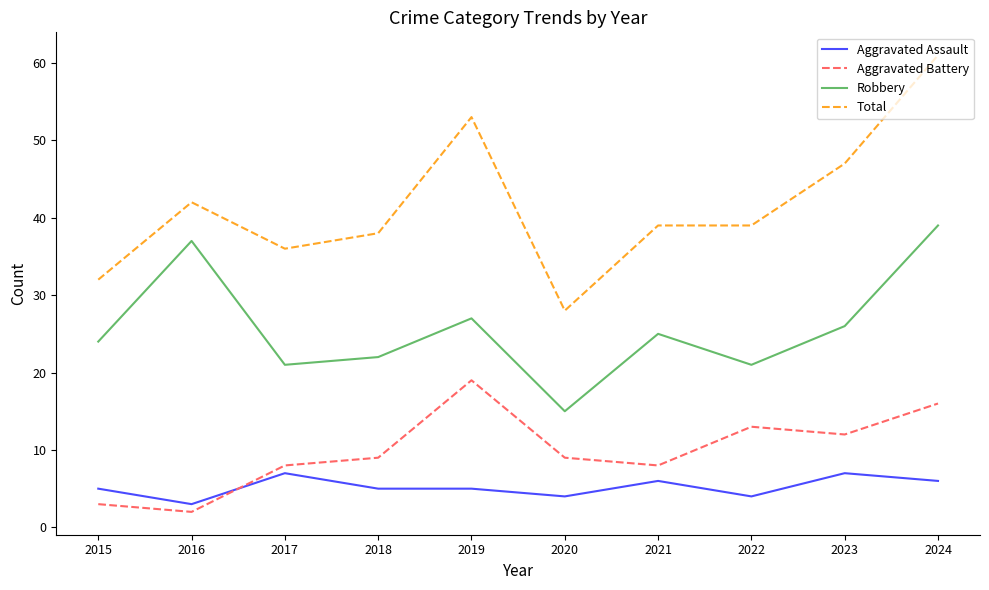

Which category has the lowest value in the Aggravated Assault series?

2016